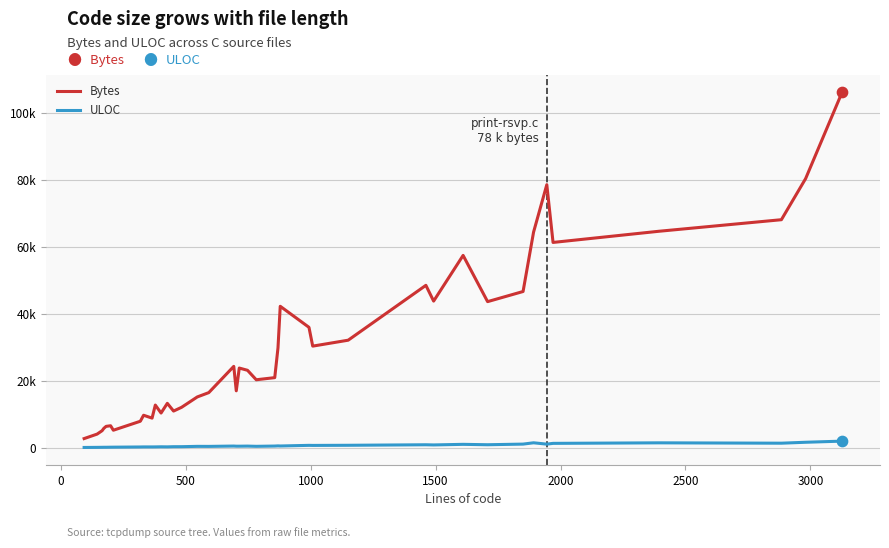

What are all the series names shown in the legend?

Bytes, ULOC